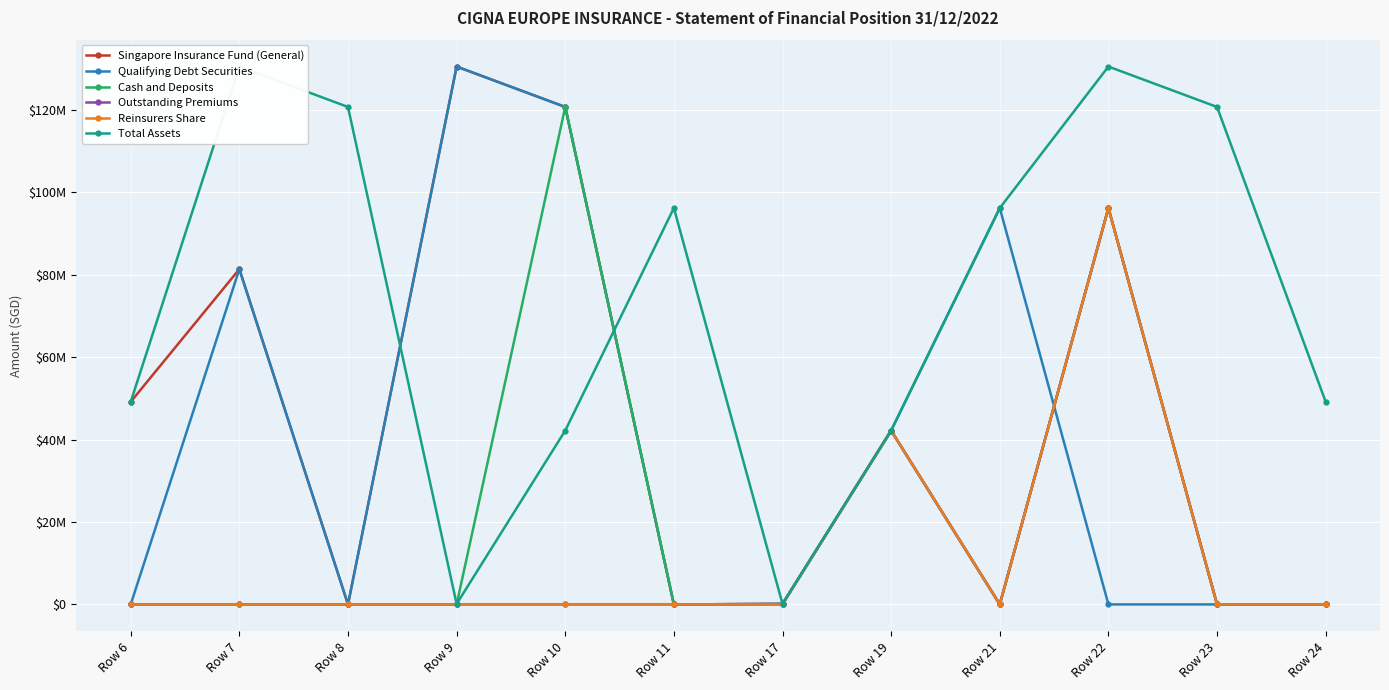

What is the difference between the maximum and second lowest values in the Singapore Insurance Fund (General) series?

130475034